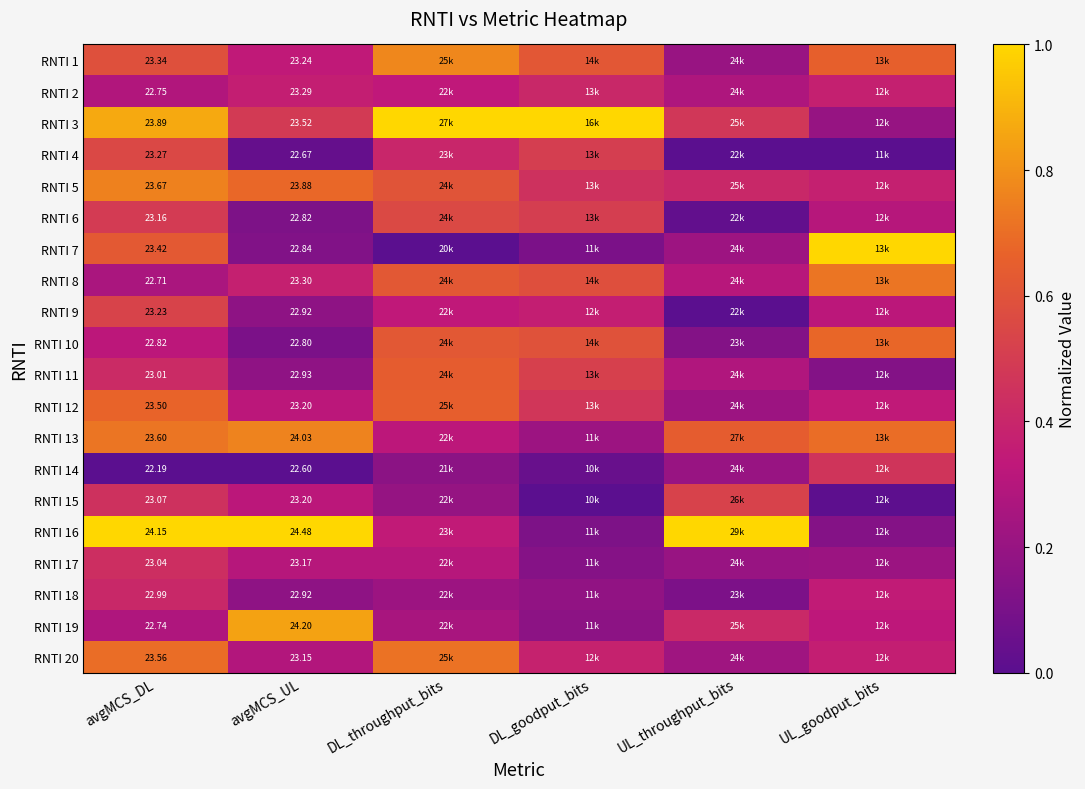

Rank the series at avgMCS_UL from highest to lowest value.

RNTI 16, RNTI 19, RNTI 13, RNTI 5, RNTI 3, RNTI 8, RNTI 2, RNTI 1, RNTI 12, RNTI 15, RNTI 17, RNTI 20, RNTI 11, RNTI 9, RNTI 18, RNTI 7, RNTI 6, RNTI 10, RNTI 4, RNTI 14